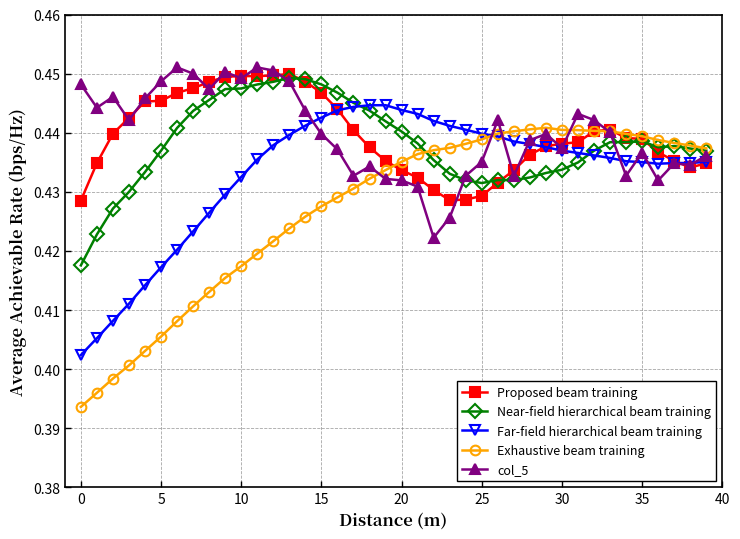

True or false: Proposed beam training has more than 1 interior local peaks.

True